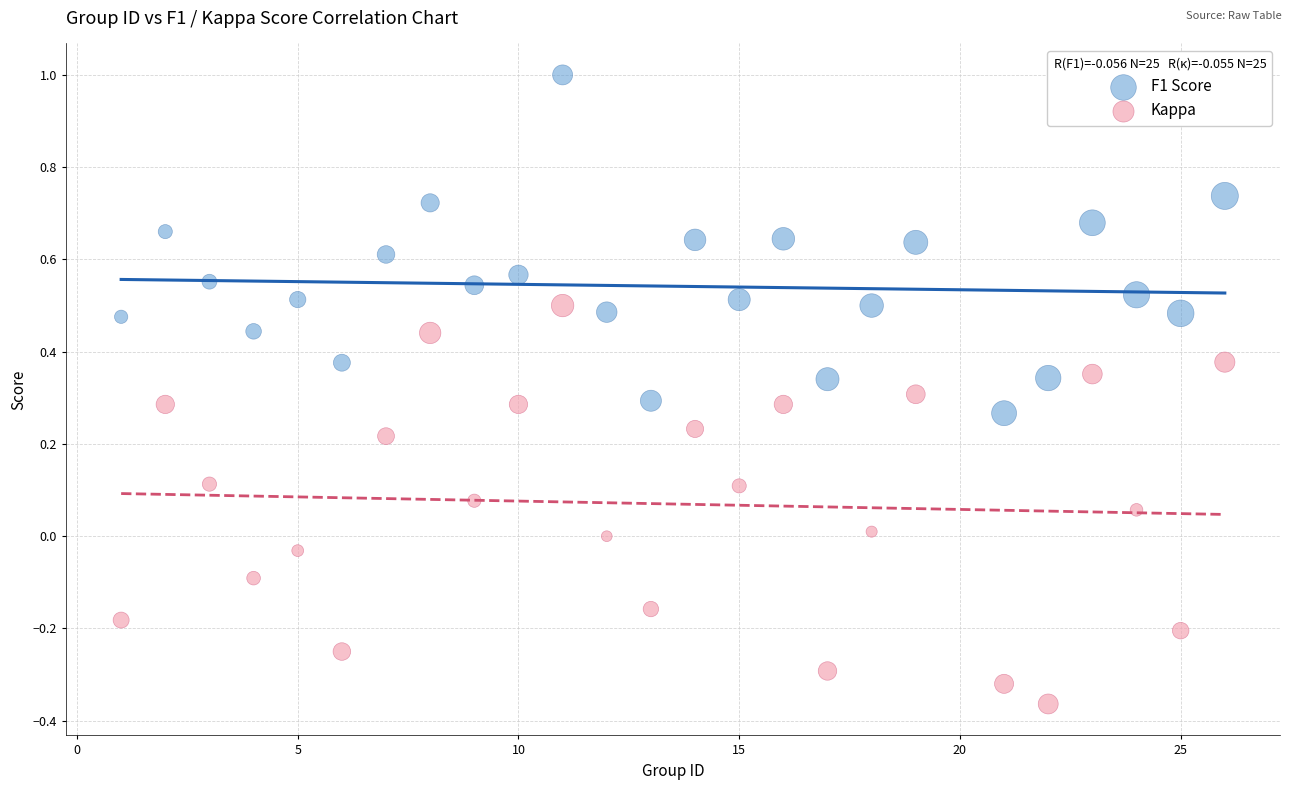

Which series has the largest Y range (max minus min)?

Kappa